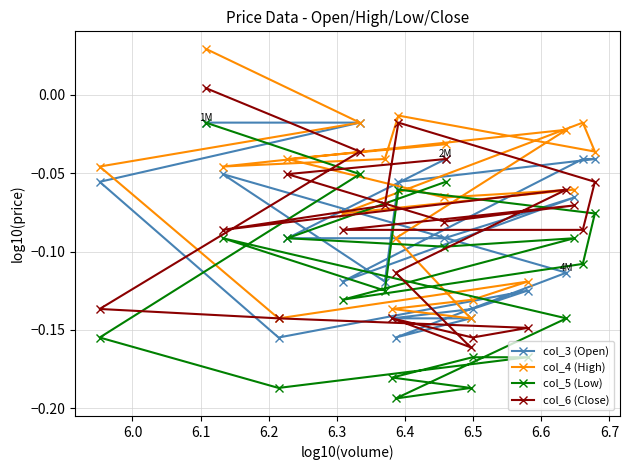

What is the average value of the col_4 (High) series?

-0.1